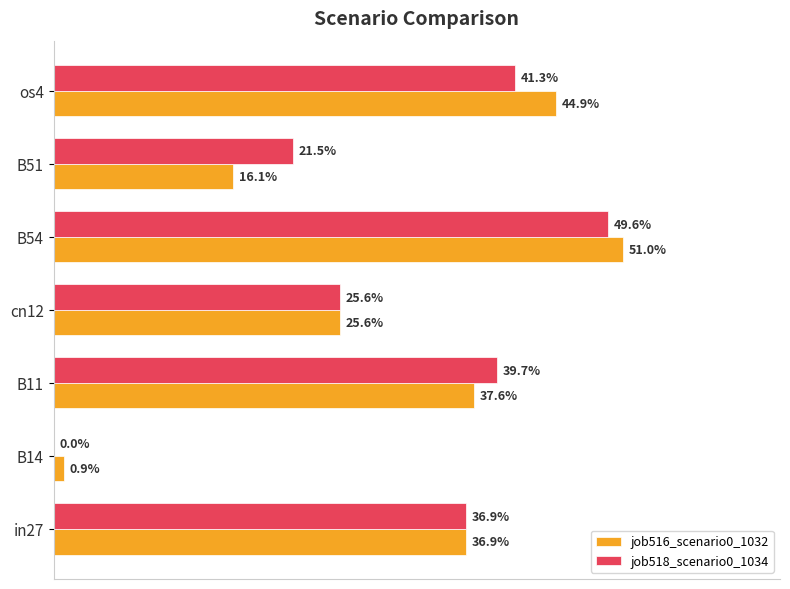

How many distinct data groups are displayed?

2